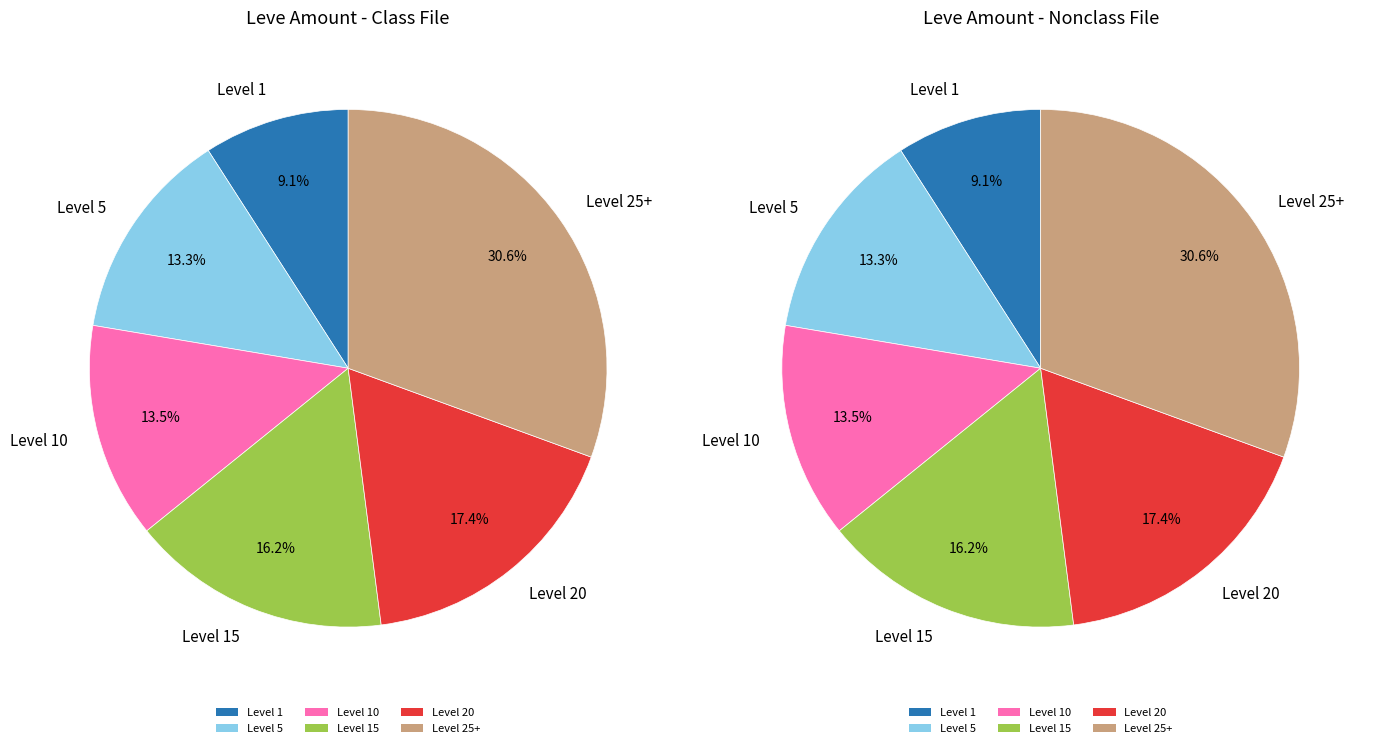

Is there any slice that represents more than half of the pie?

No